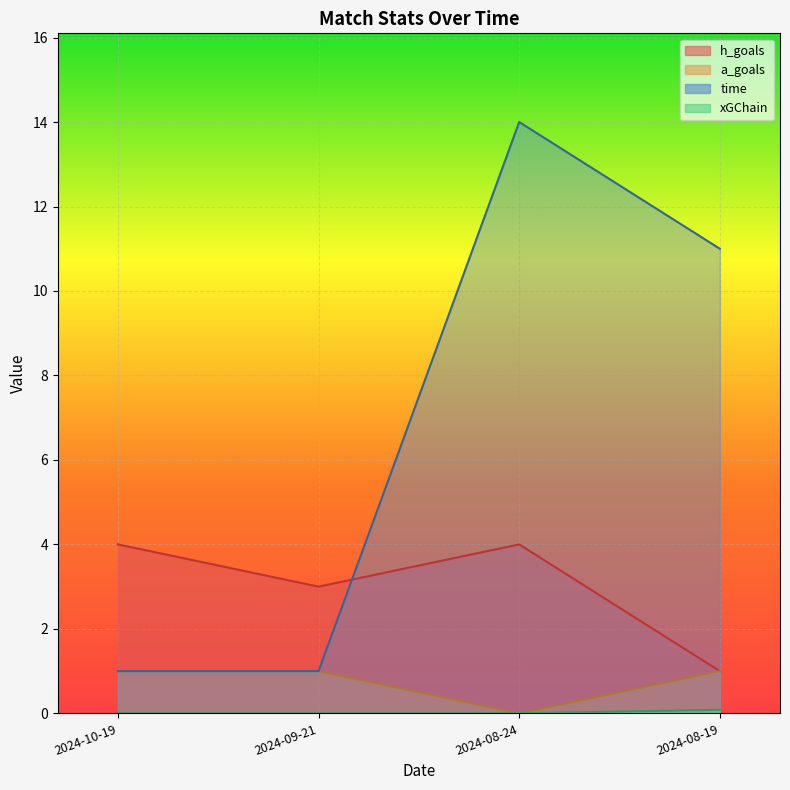

Which series changed the most between 2024-09-21 and 2024-08-24?

time